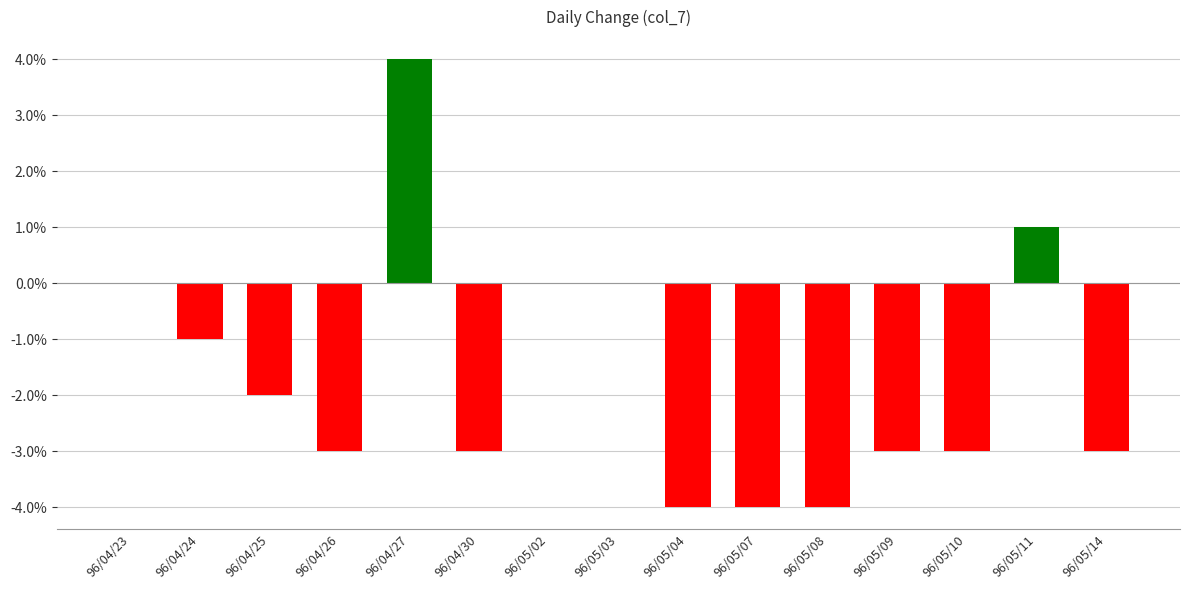

List the labels in order of value, smallest first.

96/05/04, 96/05/07, 96/05/08, 96/04/26, 96/04/30, 96/05/09, 96/05/10, 96/05/14, 96/04/25, 96/04/24, 96/04/23, 96/05/02, 96/05/03, 96/05/11, 96/04/27